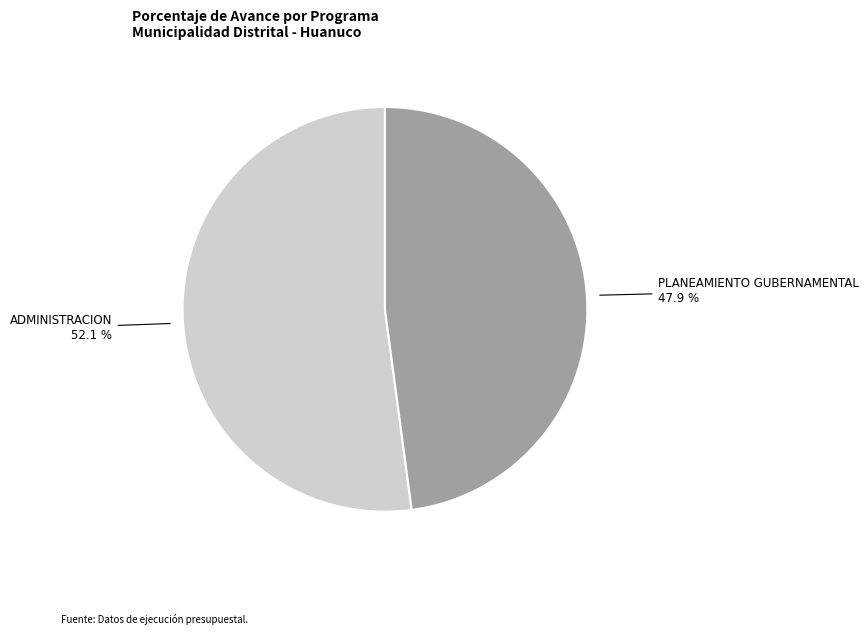

How many segments does this pie chart have?

2